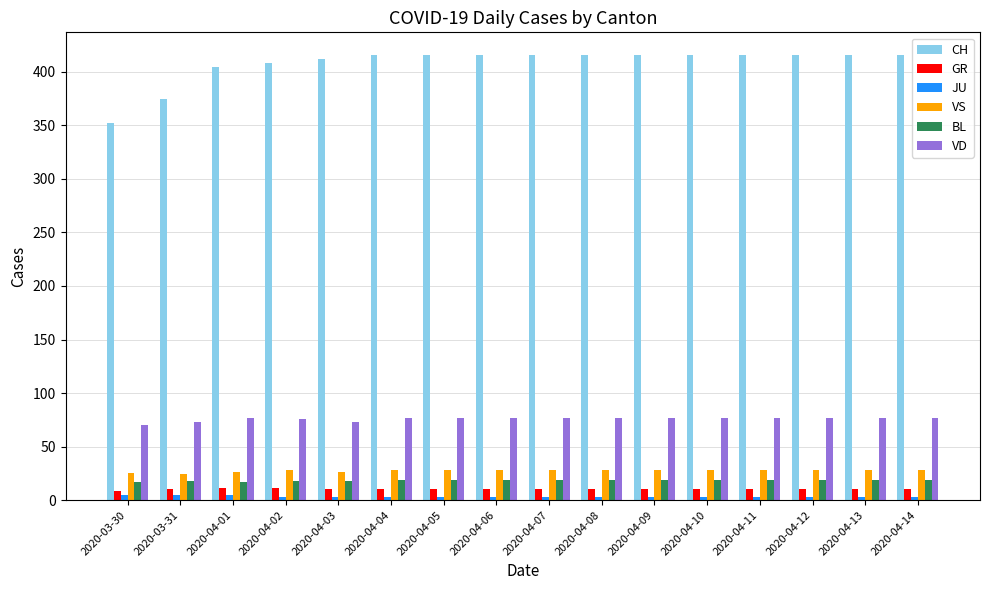

How many groups of bars are there?

16